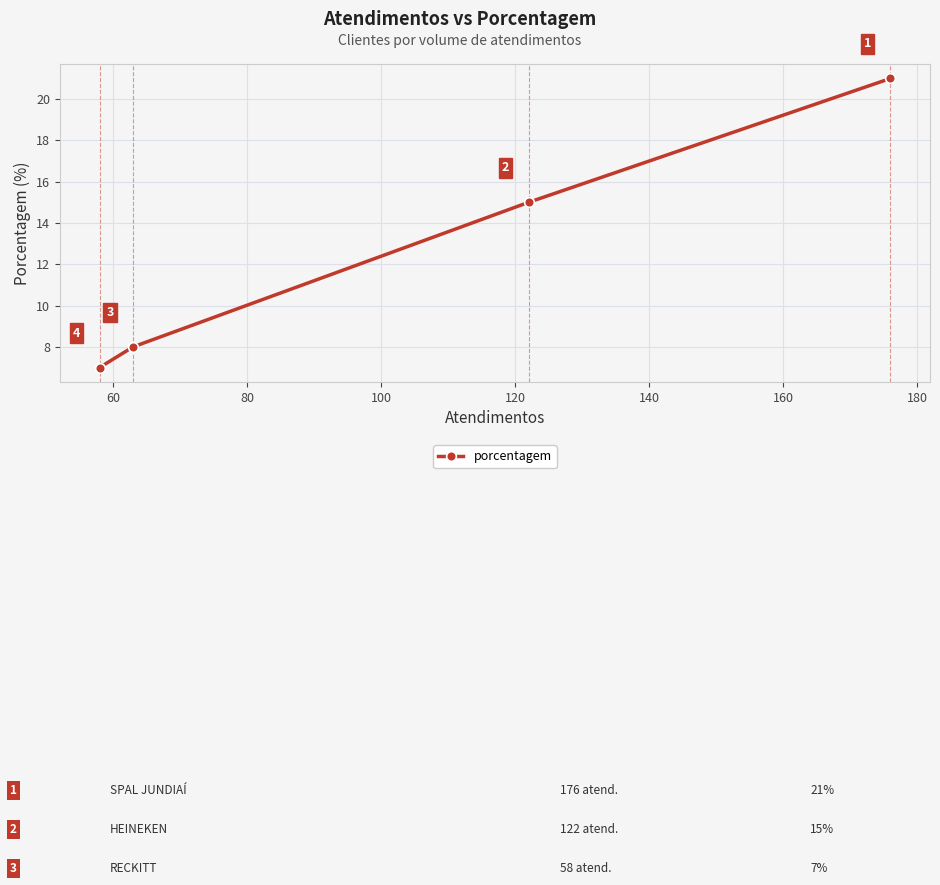

What is the value of the 3rd point from the left?

15